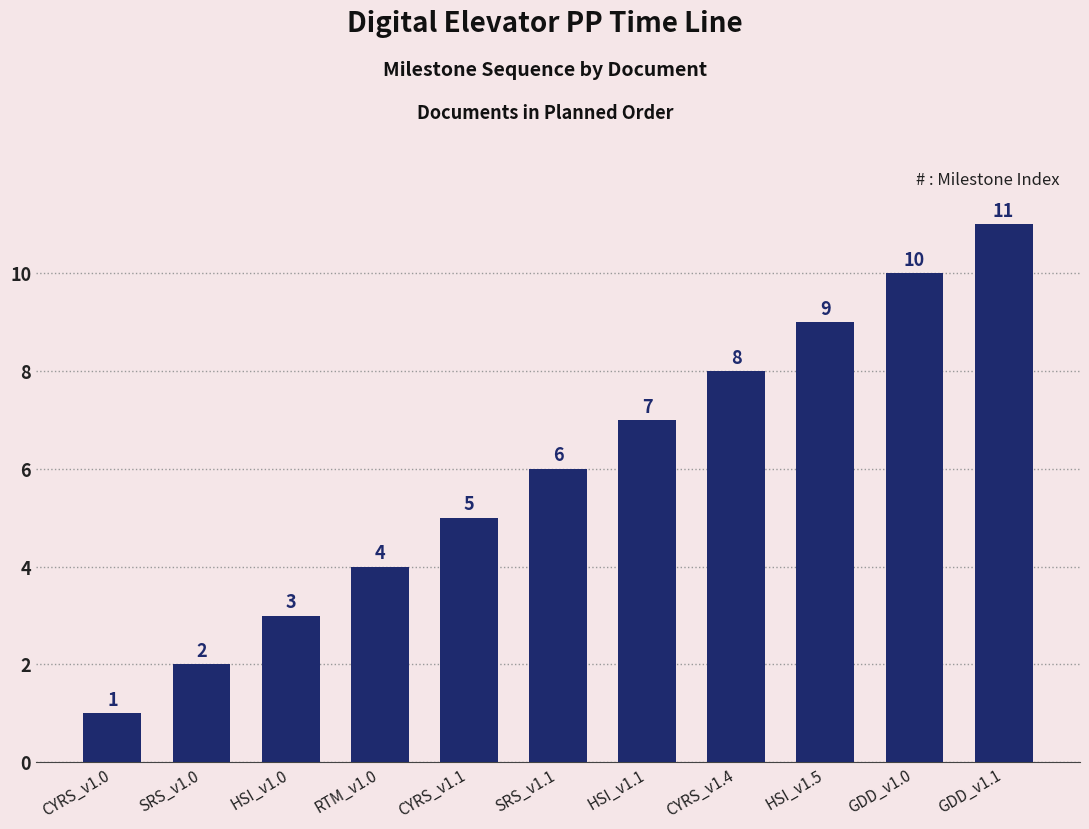

What is the value of the 8th bar from the left?

8